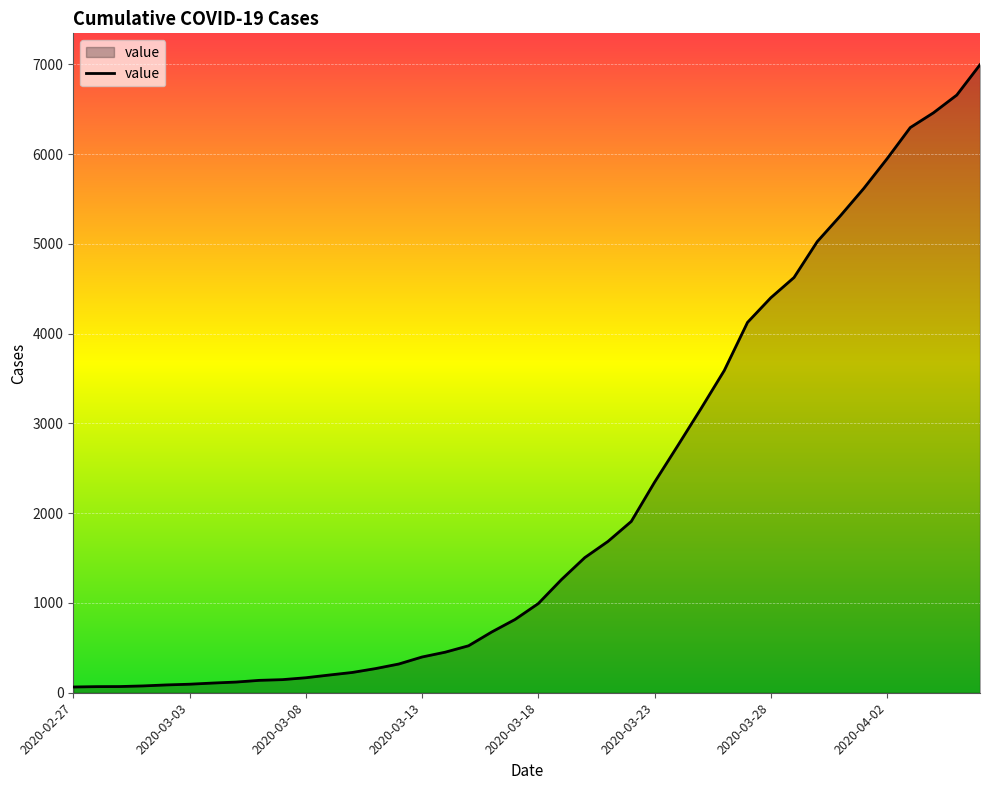

What is the greatest value displayed?

6995